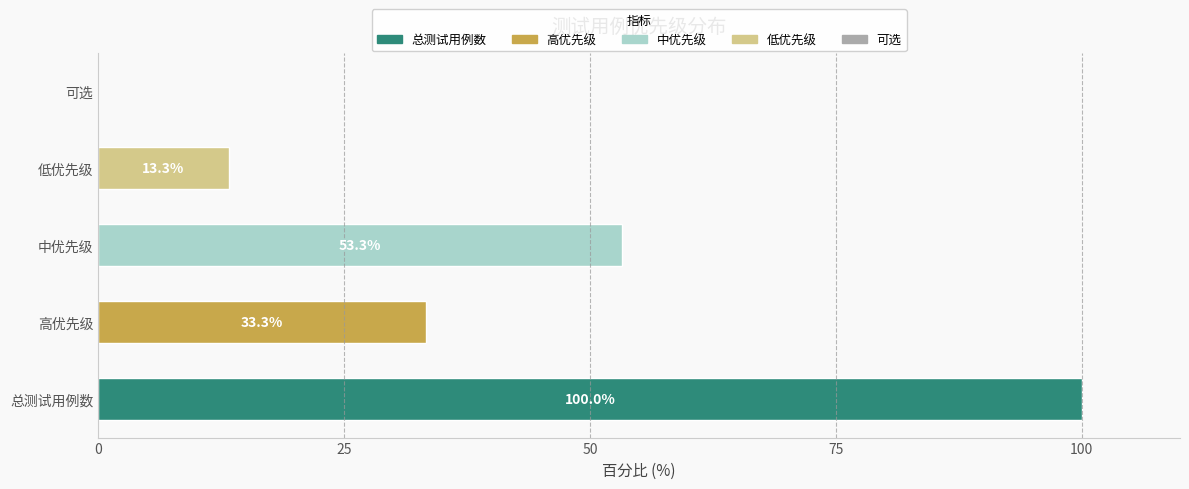

What is the sum of all values?

199.9